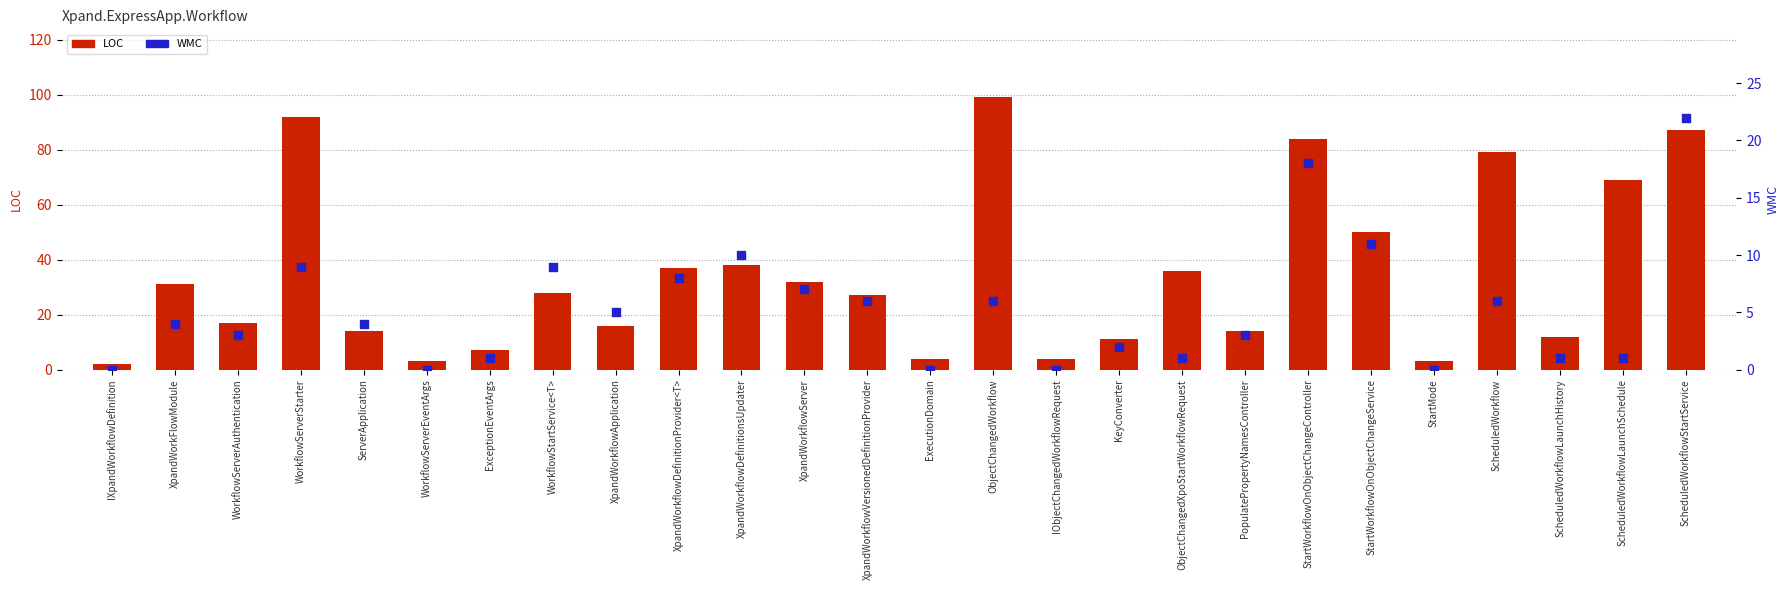

Which series has the widest spread of Y values?

LOC